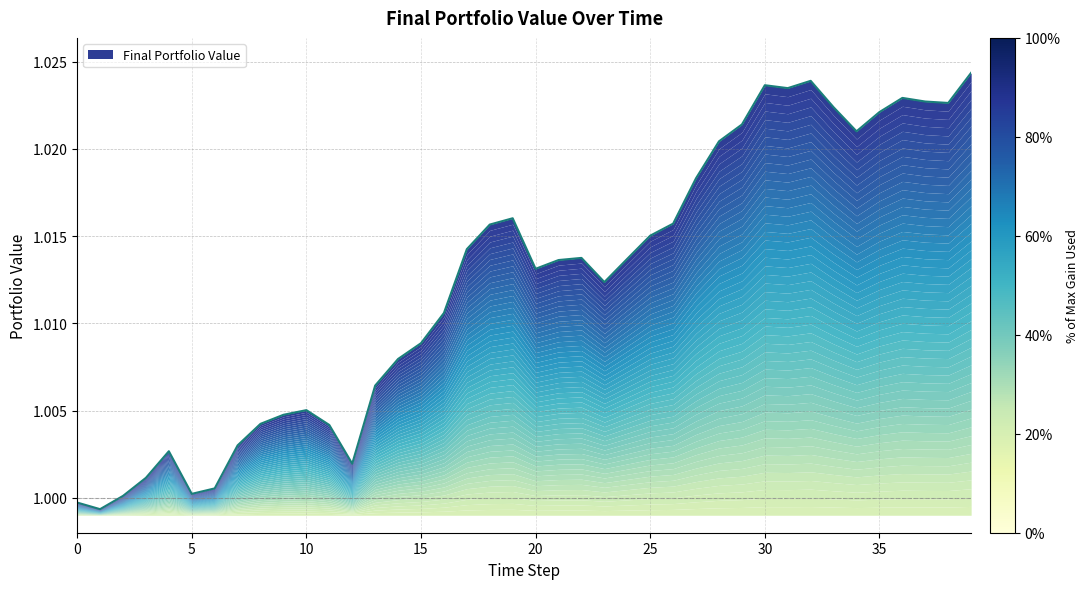

How many distinct data groups are displayed?

1